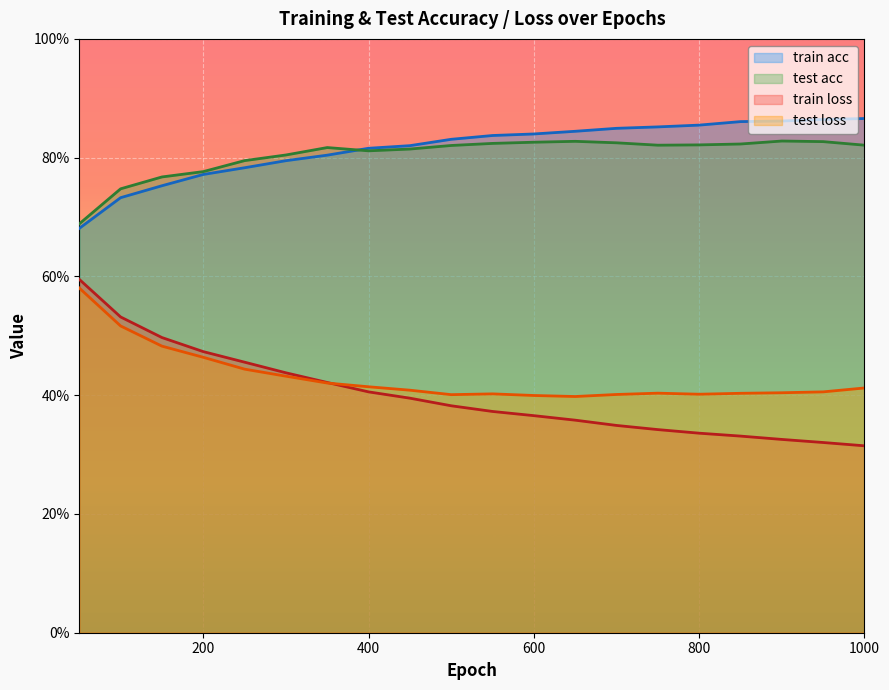

What is the sum of all train loss values?

8.0